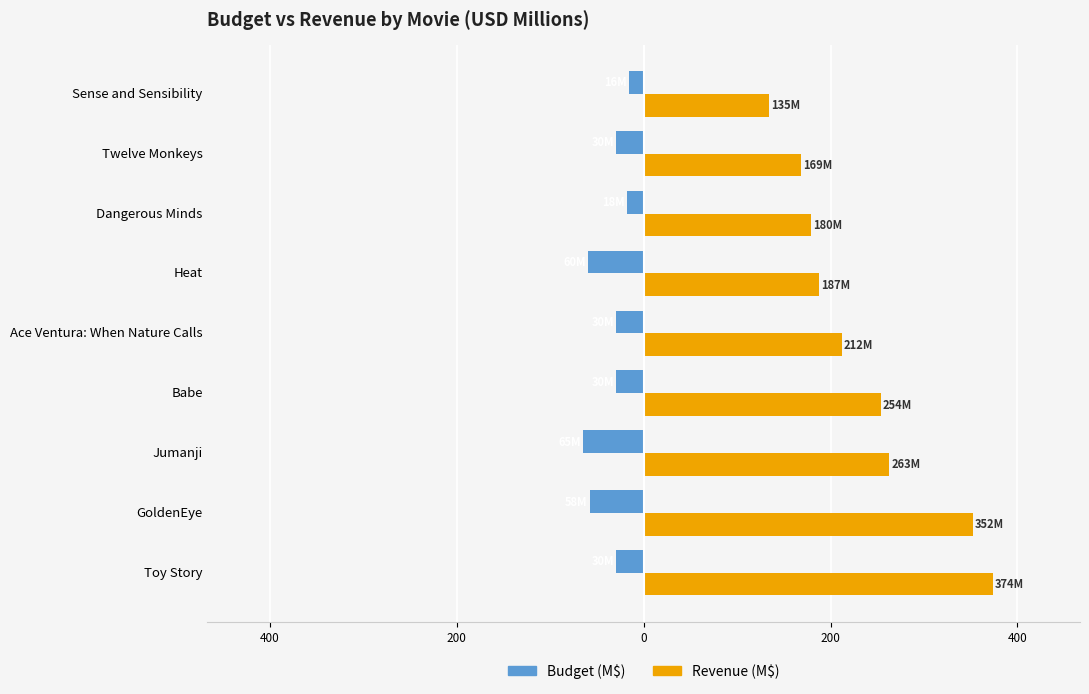

Reading left to right, extract all data points from this chart.

Budget (M$): -30.0	-58.0	-65.0	-30.0	-30.0	-60.0	-18.0	-29.5	-16.0
Revenue (M$): 373.6	352.2	262.8	254.1	212.4	187.4	179.5	168.8	134.6